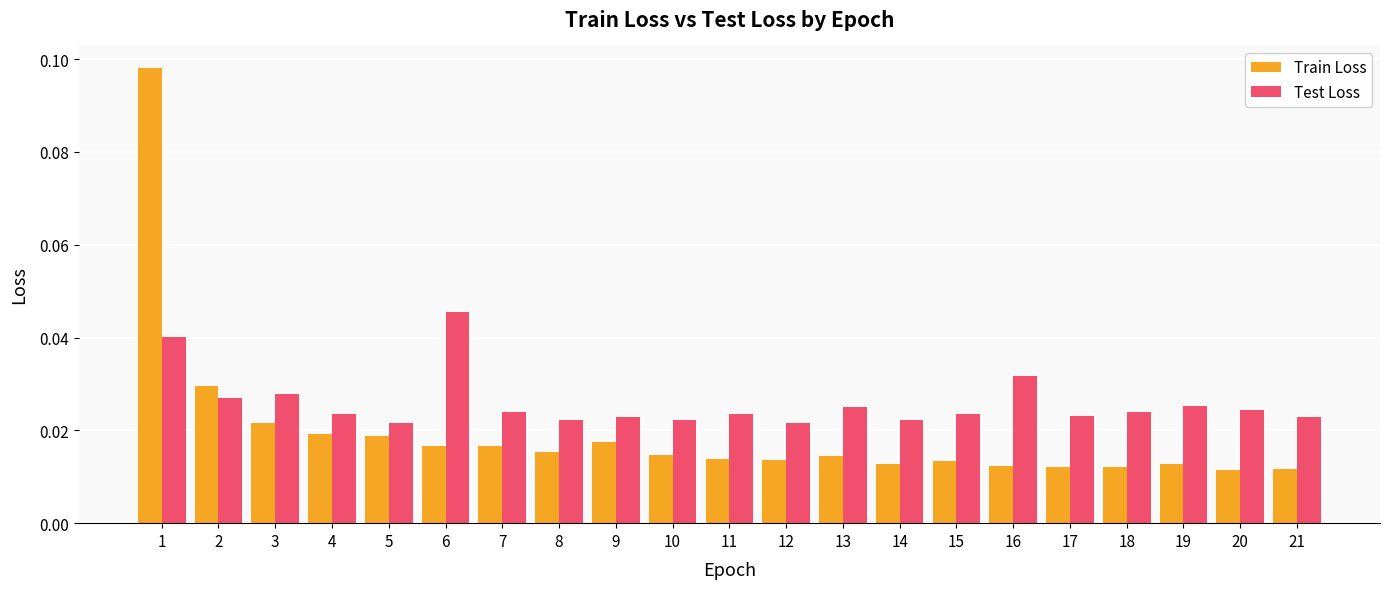

Rank the series by their average value, from highest to lowest.

Test Loss, Train Loss